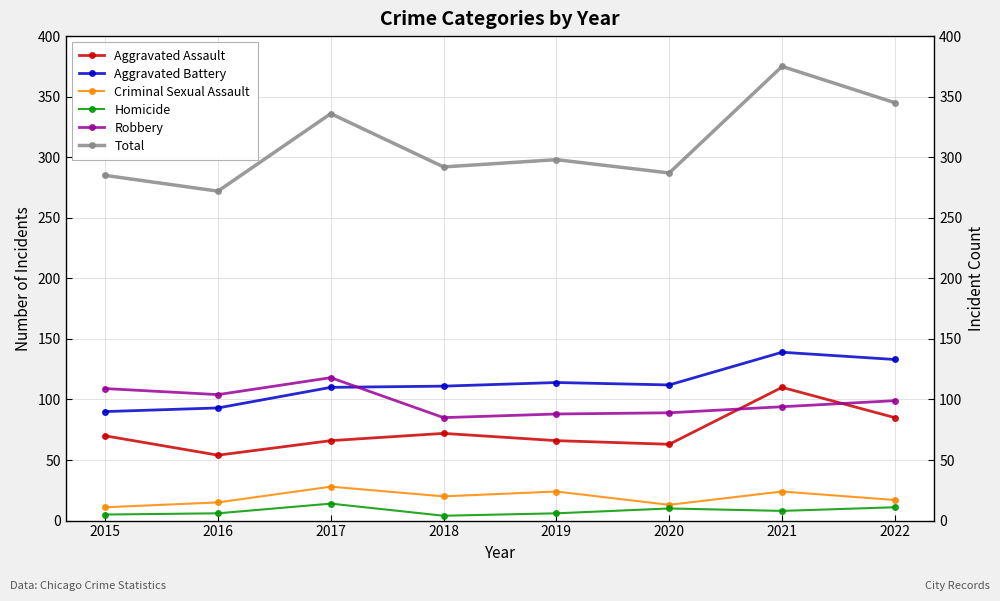

Is this an area chart (filled region under the line)?

No